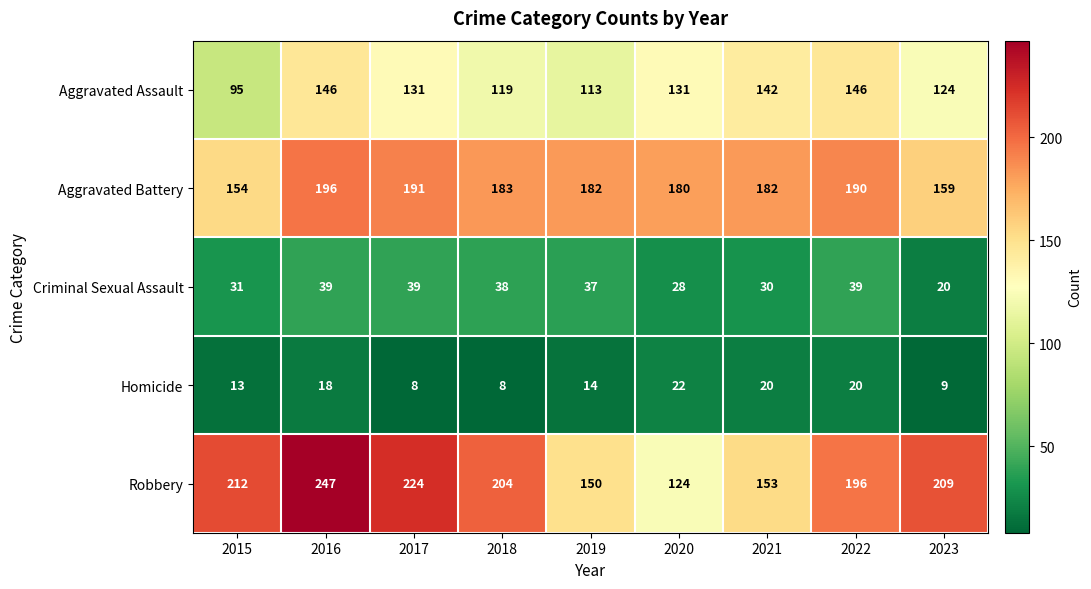

What is the difference between the highest and lowest values at 2020?

158